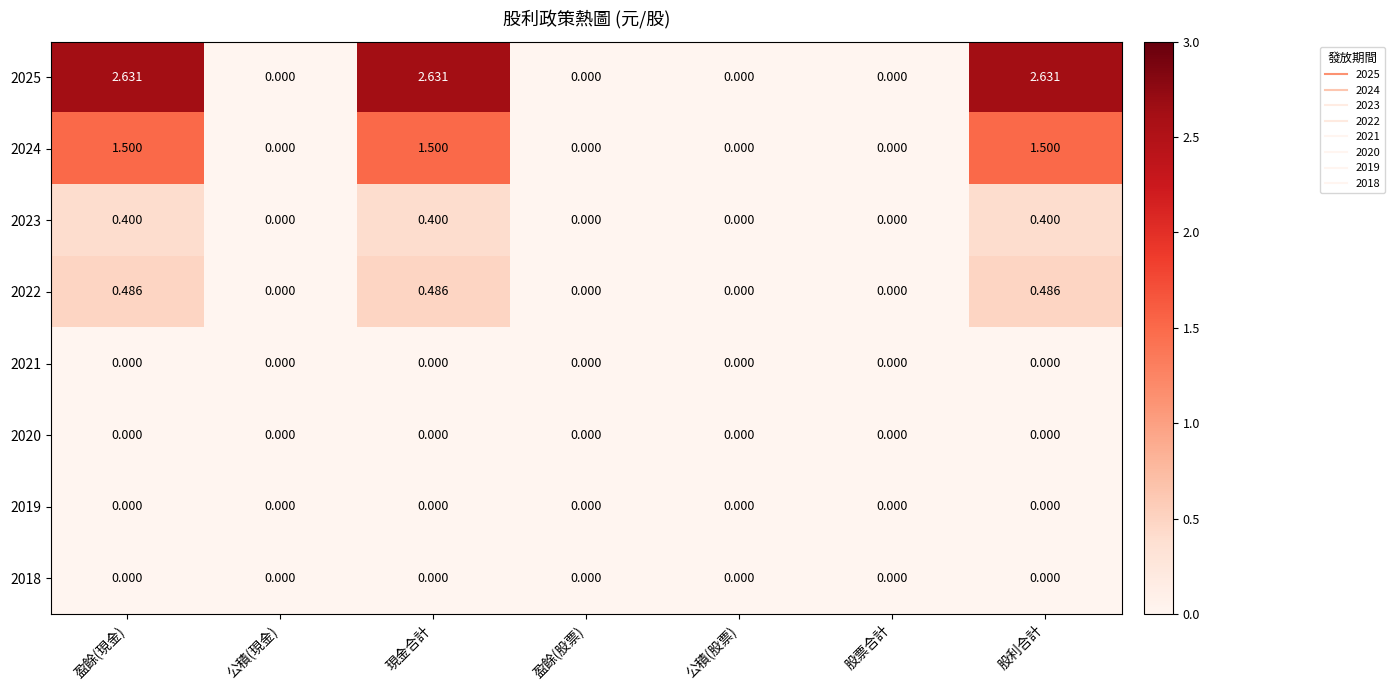

Is the value of 2022 at 盈餘(現金) greater than the value of 2025 at 盈餘(股票)?

Yes